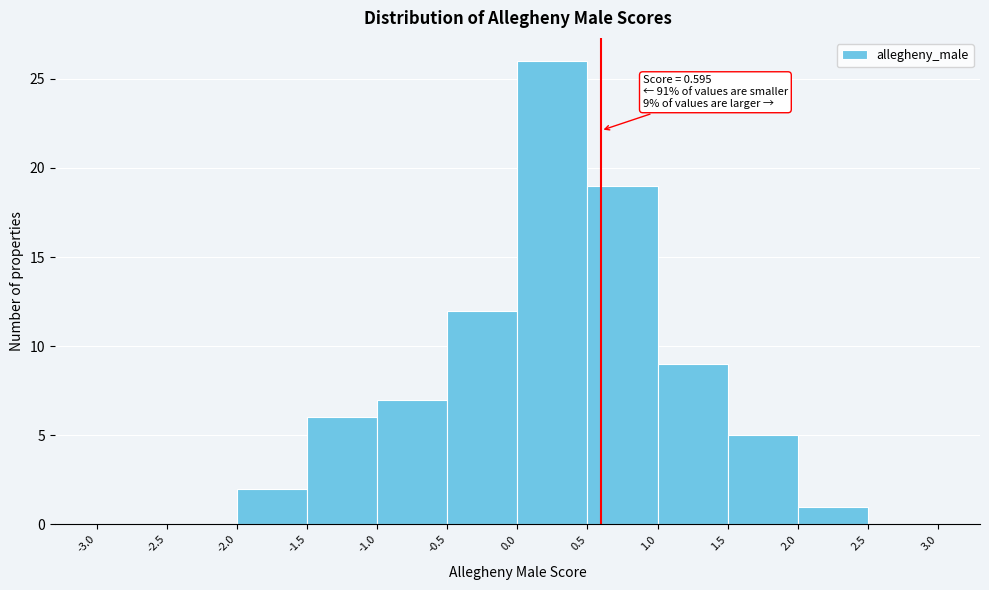

Over which range of the x-axis is the bar tallest?

0.0 to 0.5